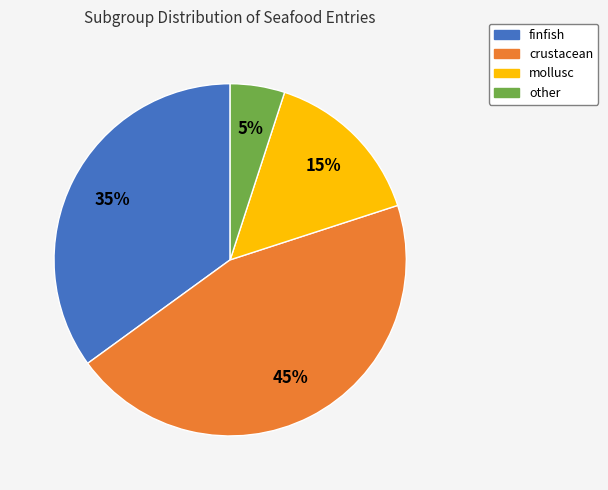

To the nearest percent, what is the average slice percentage?

25%